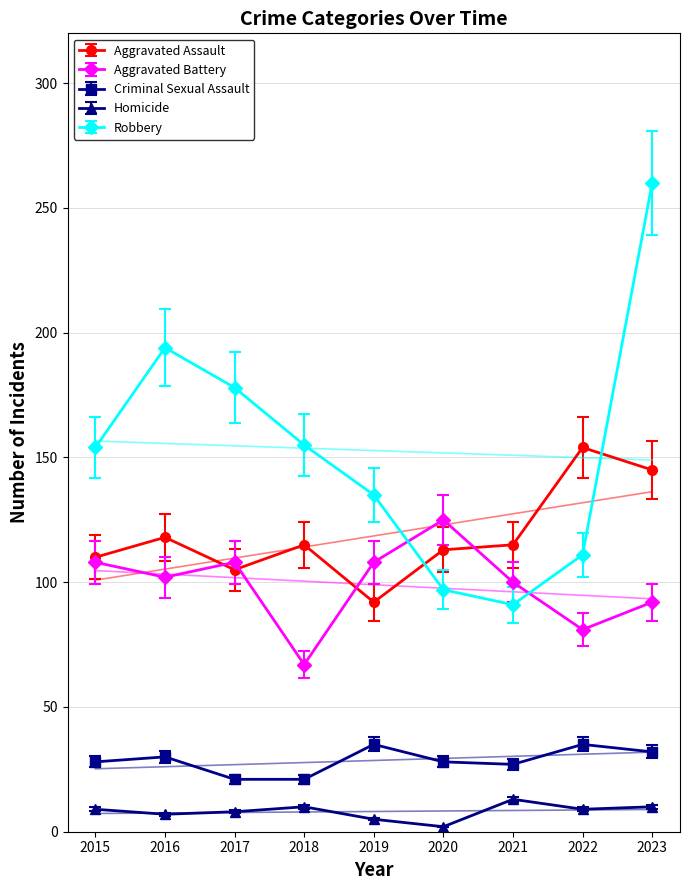

What is the total value across all series at 2019?

377.8